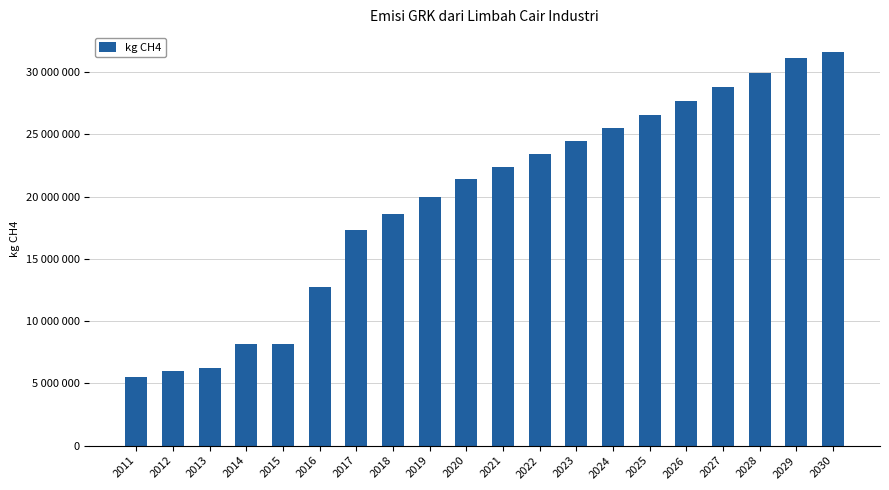

What is the minimum value shown in the chart?

5512074.0